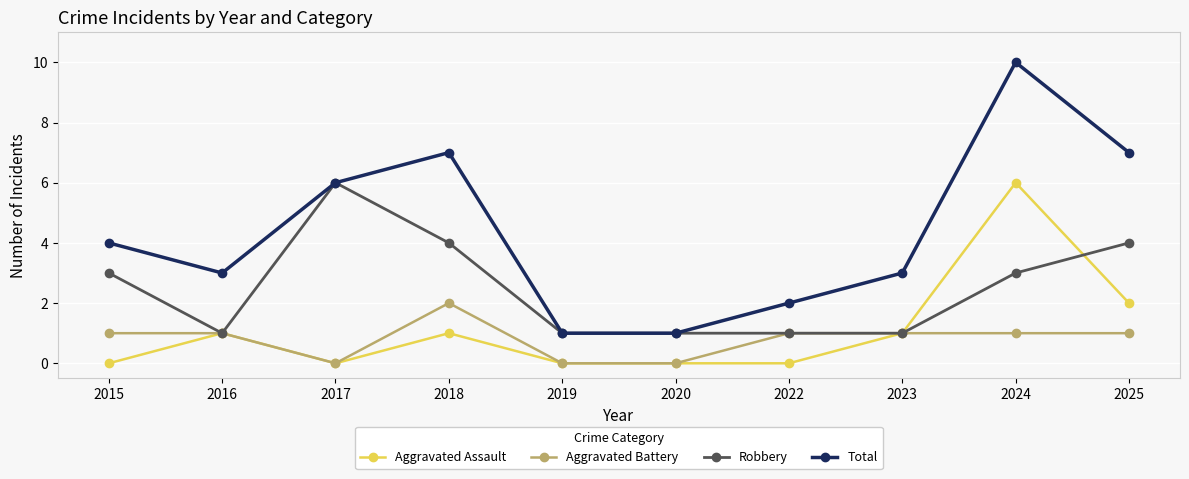

The Total series shows 7 at 2025. True or false?

True